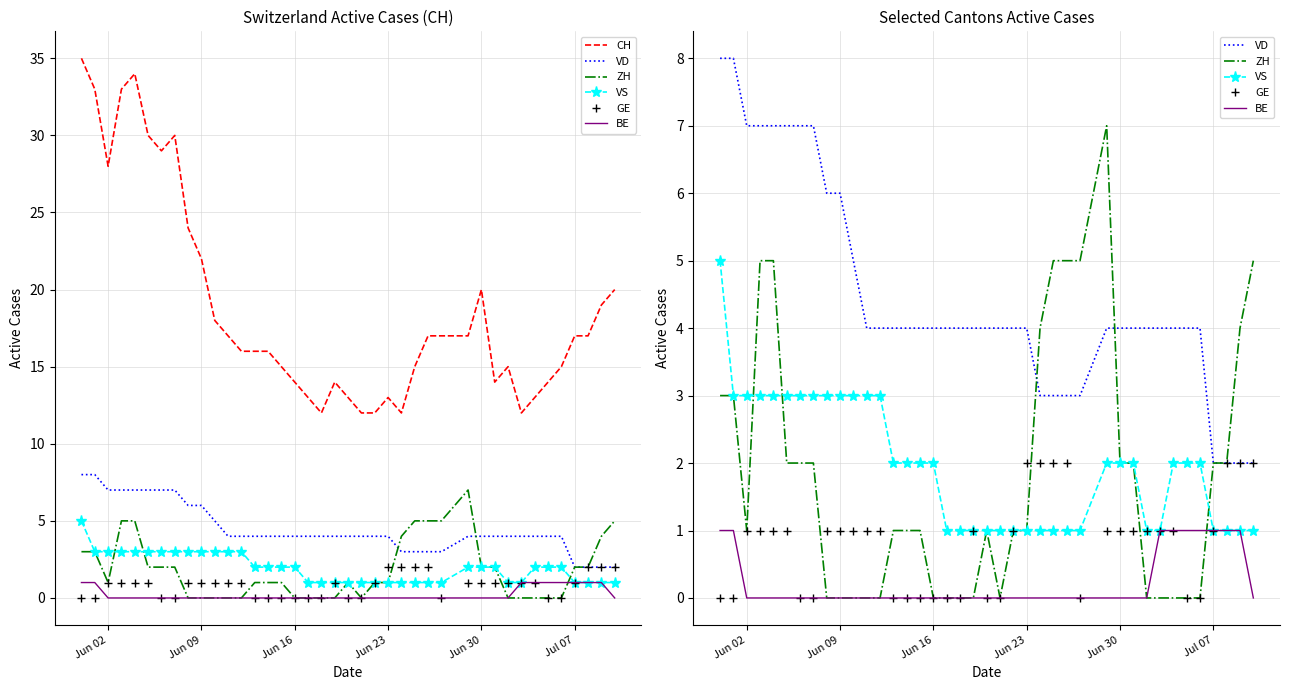

How many values in the ZH series exceed 1?

18